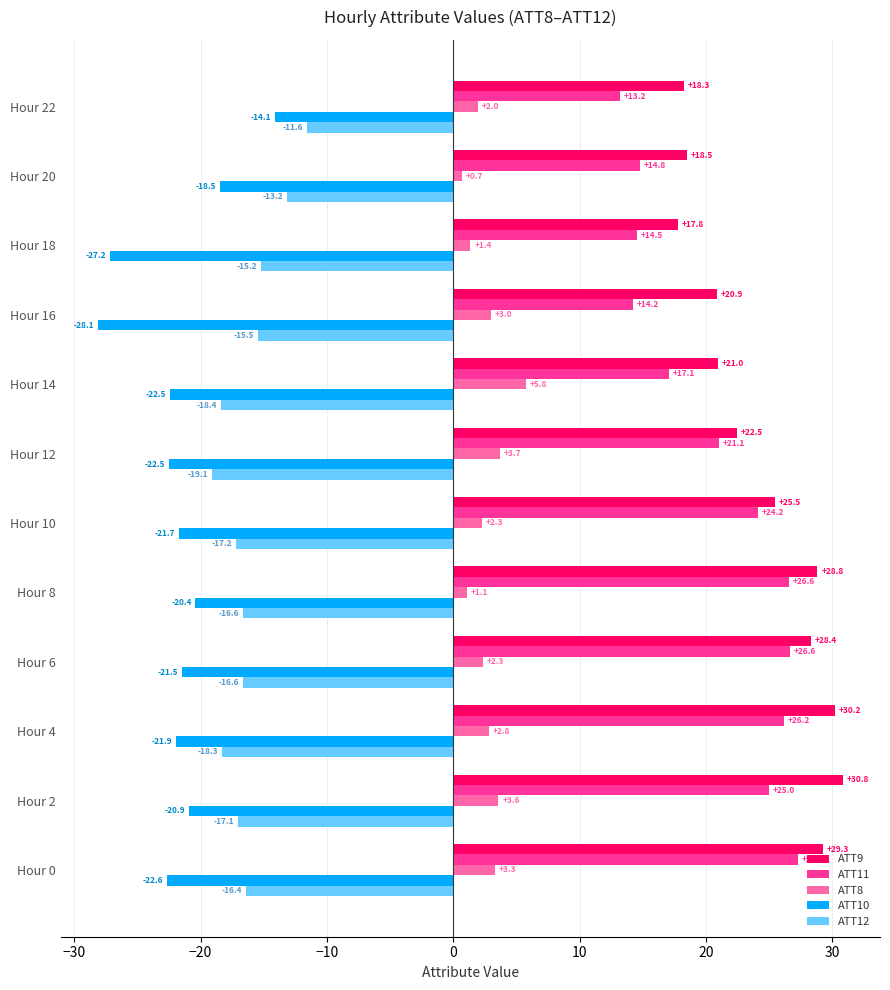

Which series has the largest range (max minus min)?

ATT11